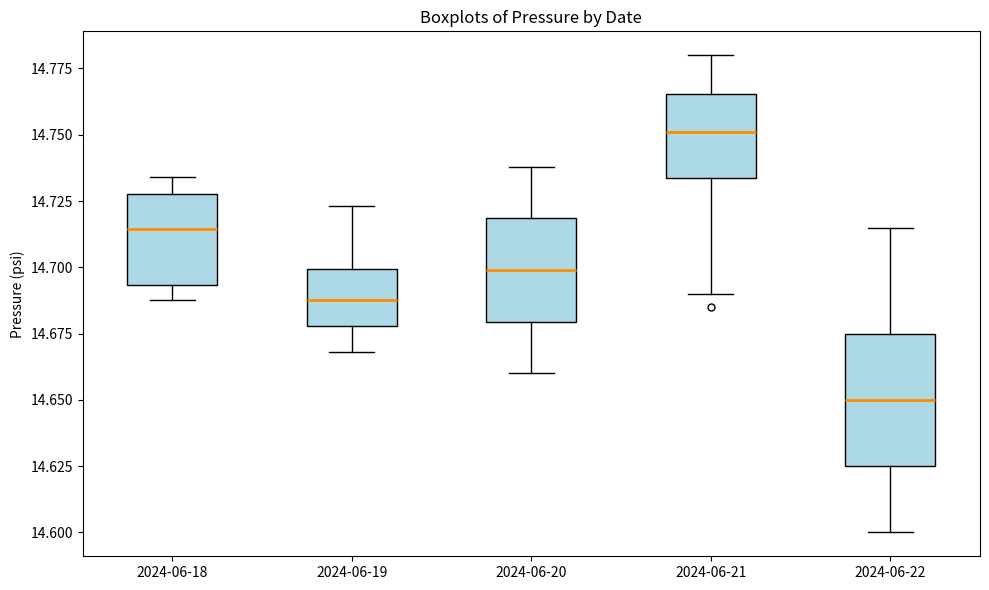

Which box is the tallest, from its lower edge to its upper edge?

2024-06-22